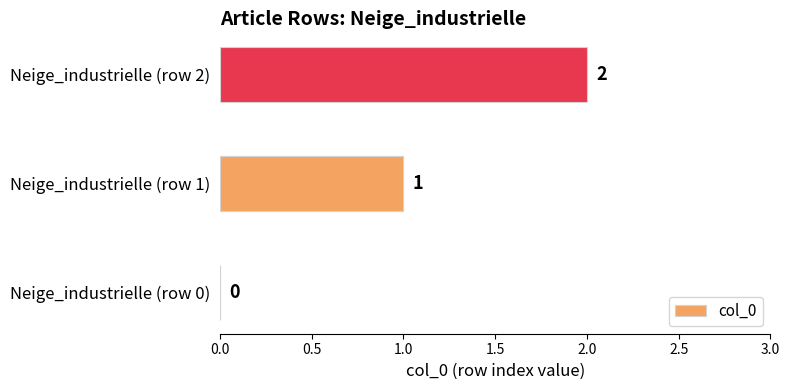

What is the average value?

1